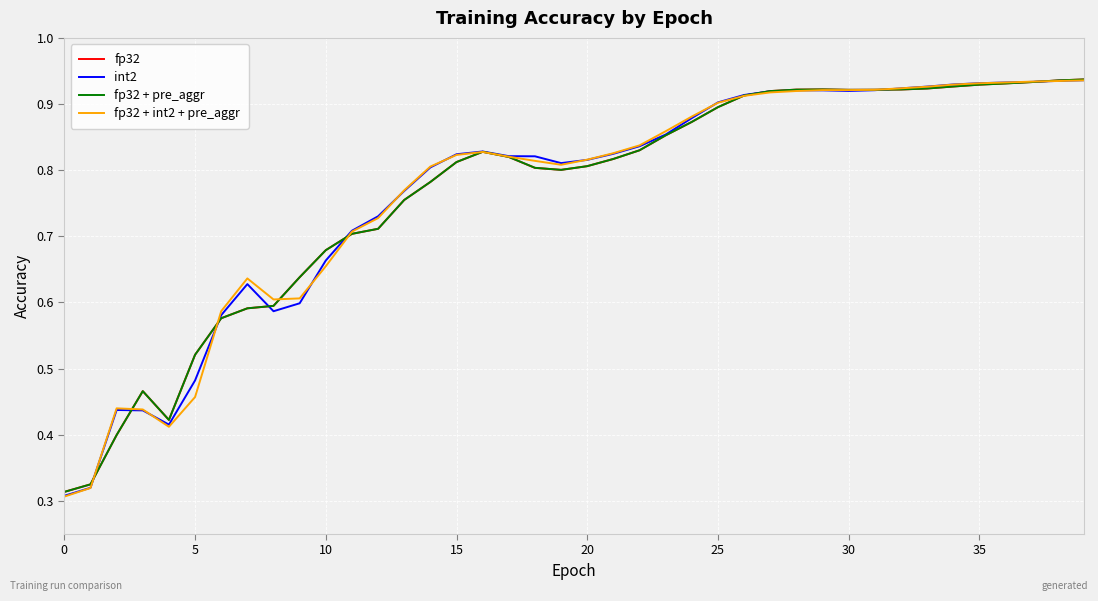

Which series has the widest spread of values?

fp32 + int2 + pre_aggr